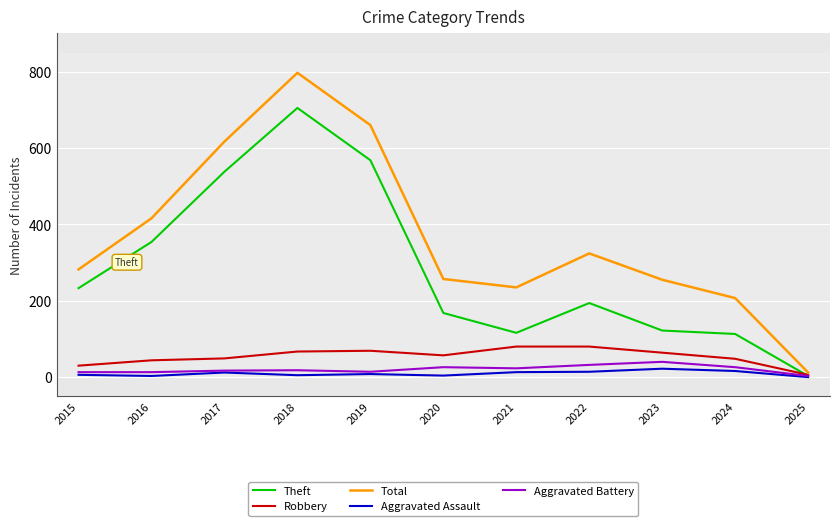

Which series has the largest total across all categories?

Total